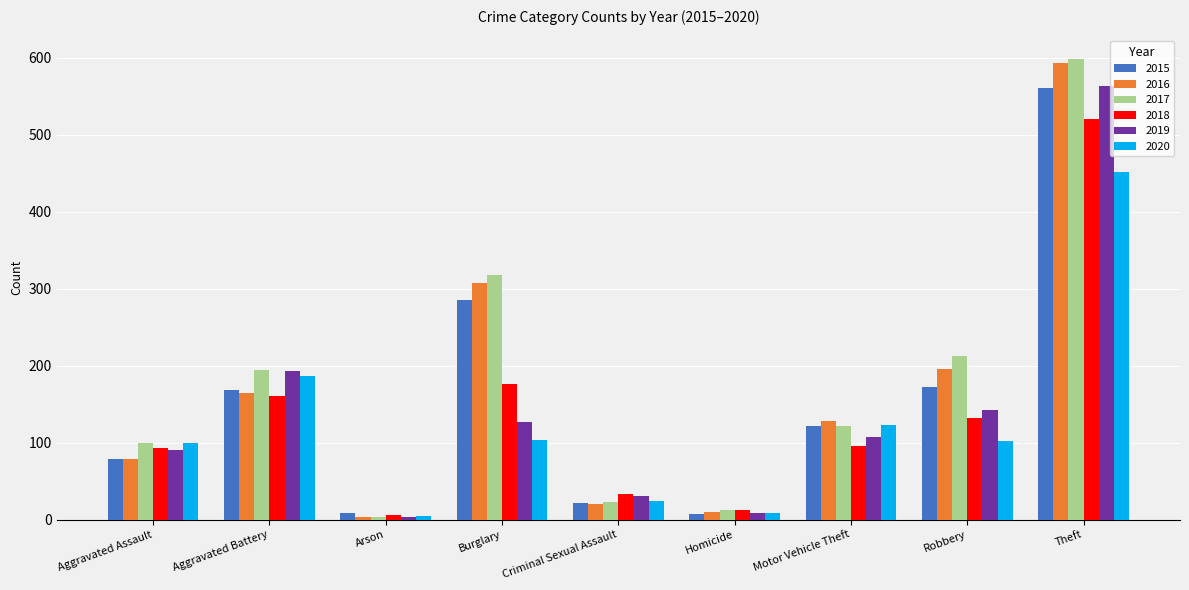

What is the highest value of the 2015 series?

561